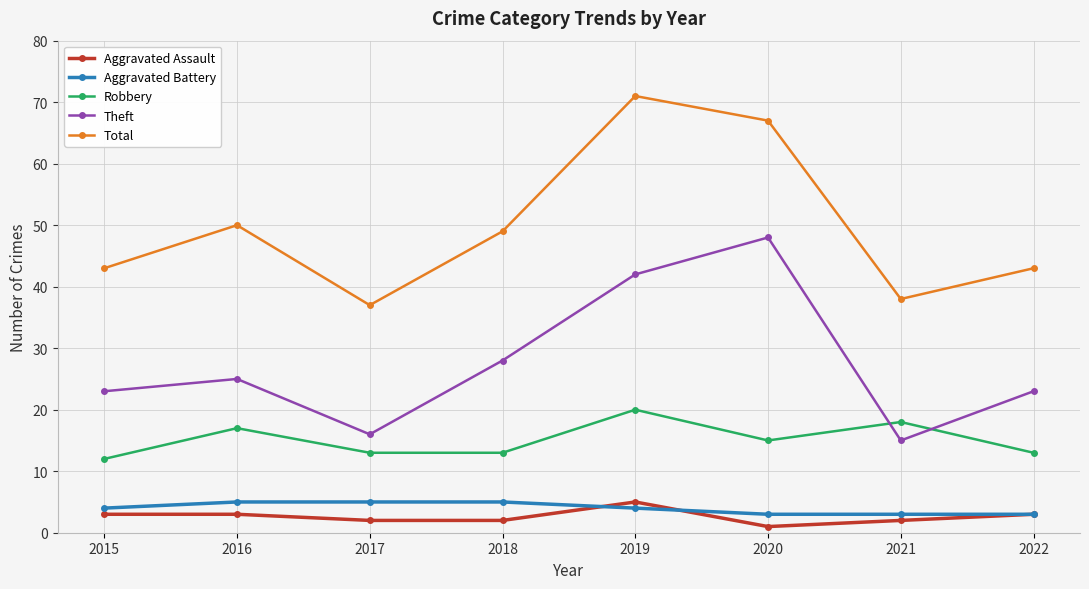

What is the smallest value displayed?

1